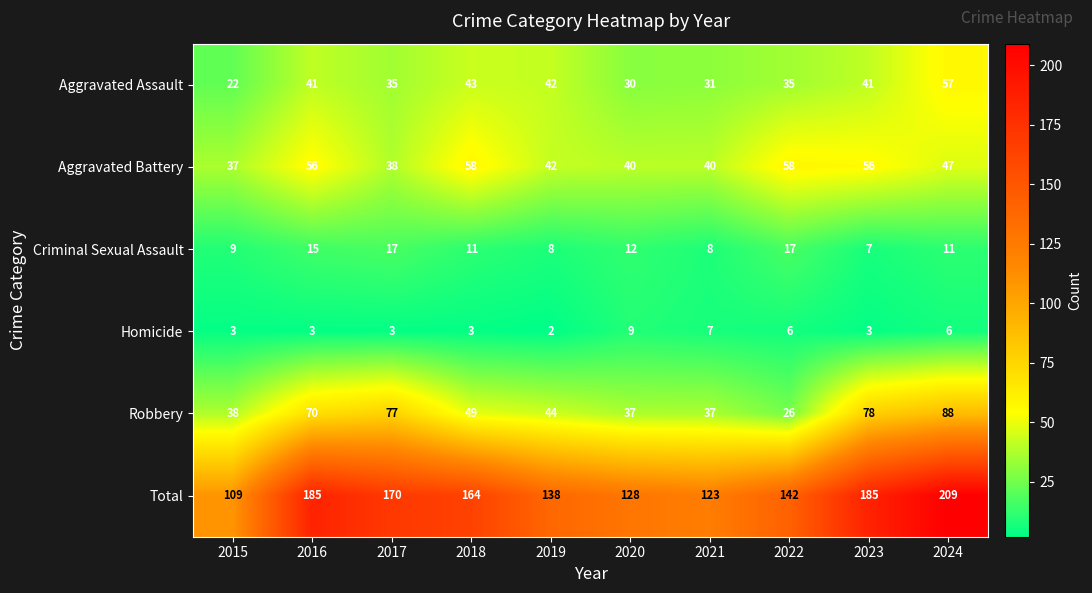

What is the total value across all series at 2017?

340